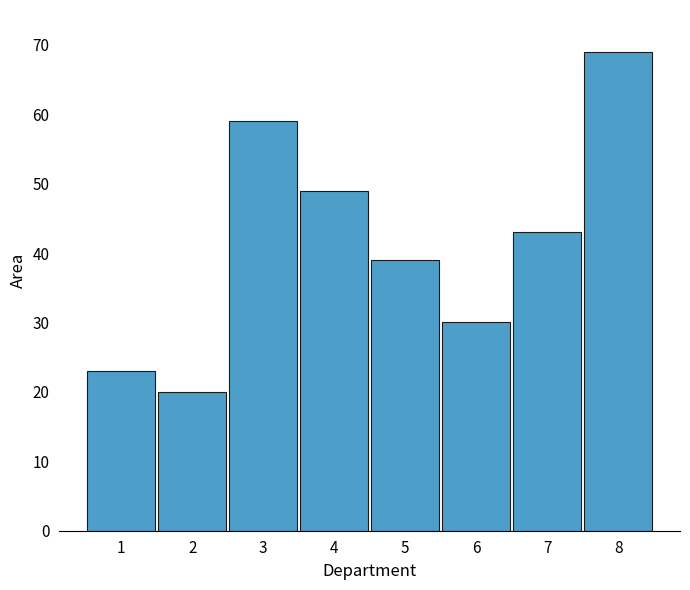

List the labels in order of value, largest first.

8, 3, 4, 7, 5, 6, 1, 2